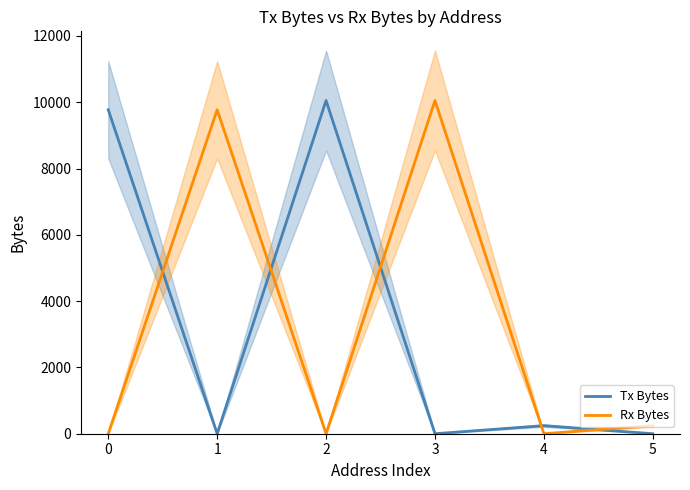

Is the value of Rx Bytes at 4 greater than the value of Tx Bytes at 0?

No